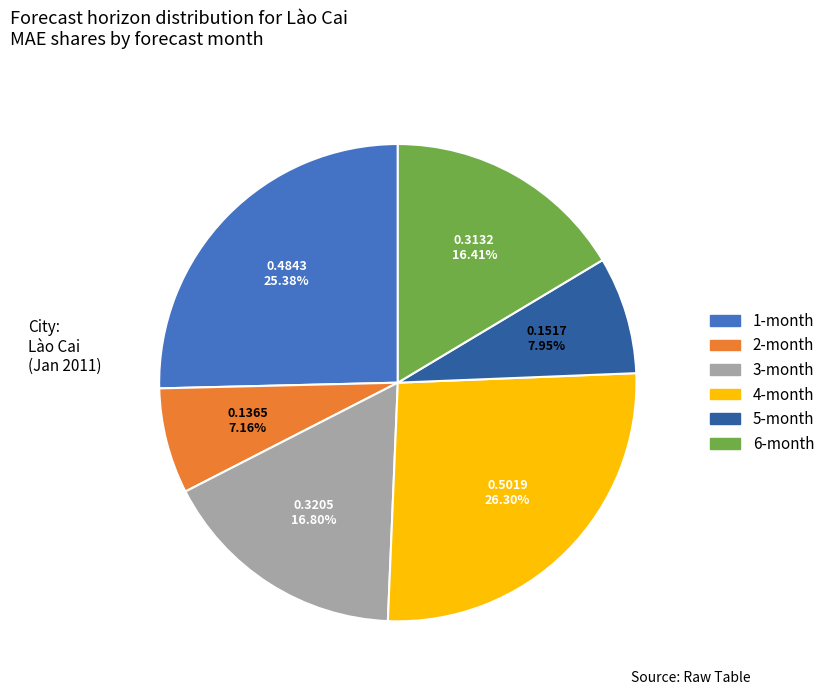

Which slice is the smallest?

2-month